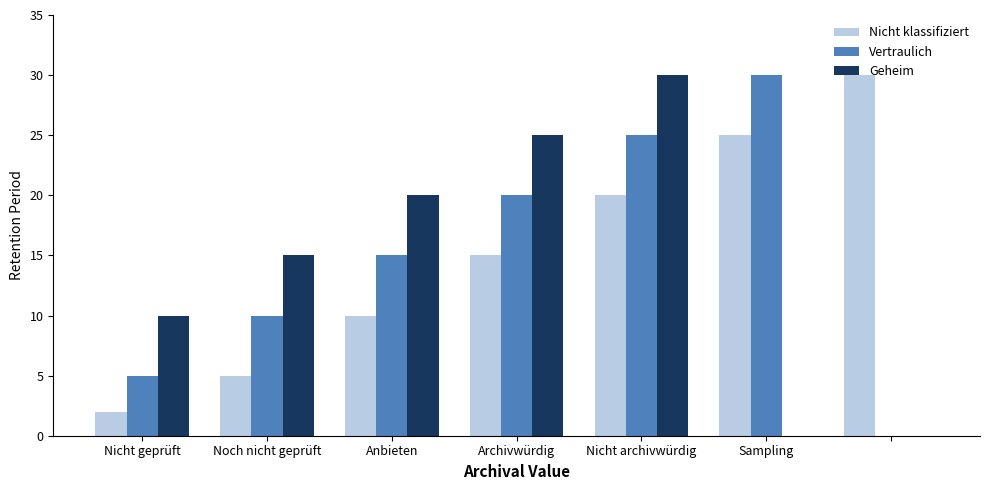

What is the maximum value shown in the chart?

30